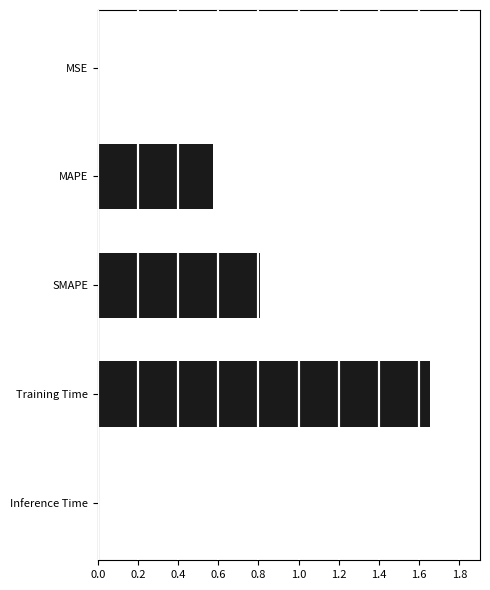

The chart shows a value of 0.8 at SMAPE. True or false?

True